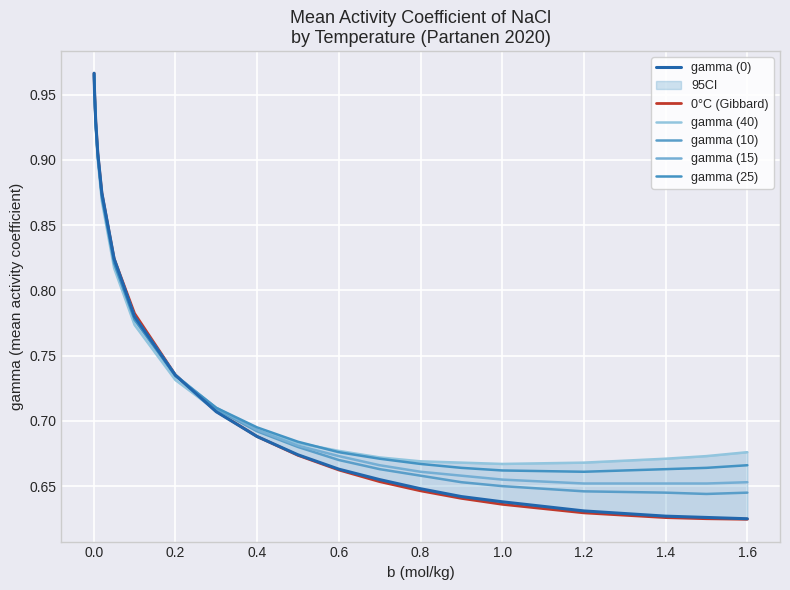

At how many categories does at least one series exceed 0?

20